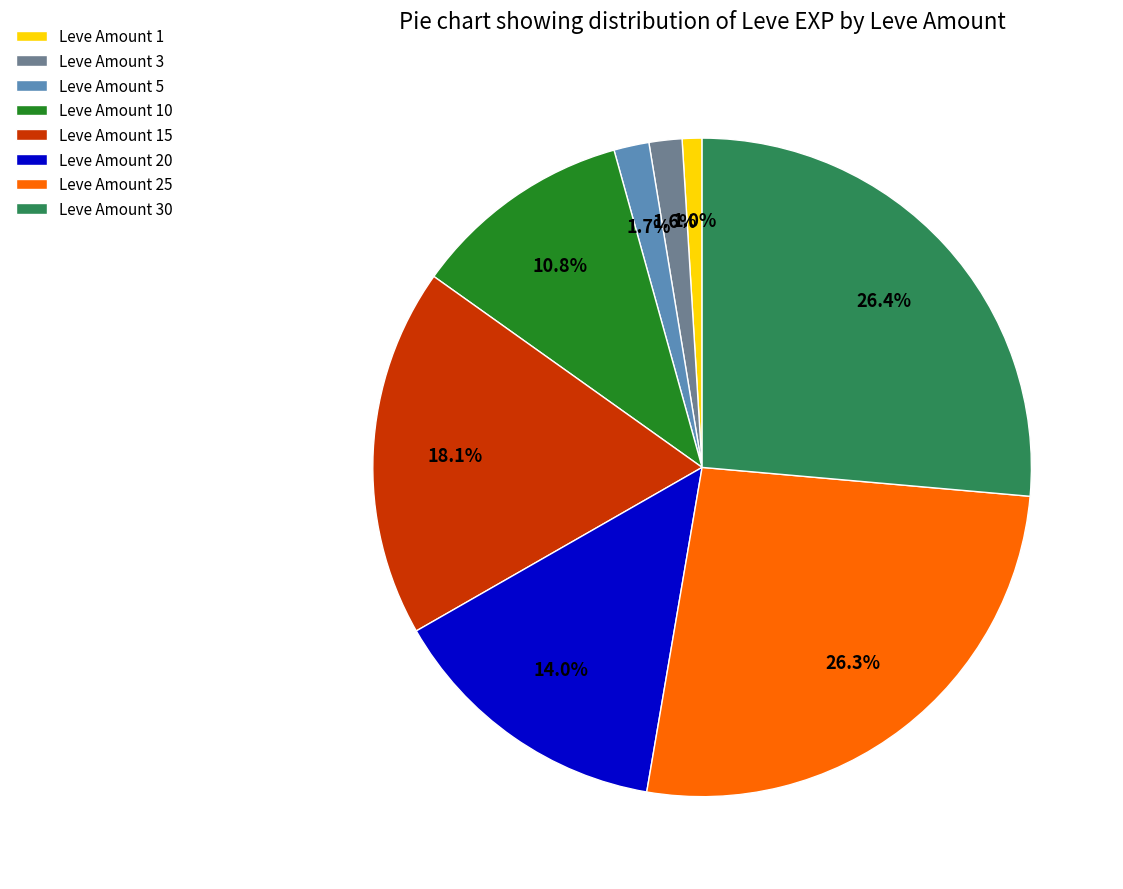

What percentage is NOT represented by Leve Amount 5?

98.3%